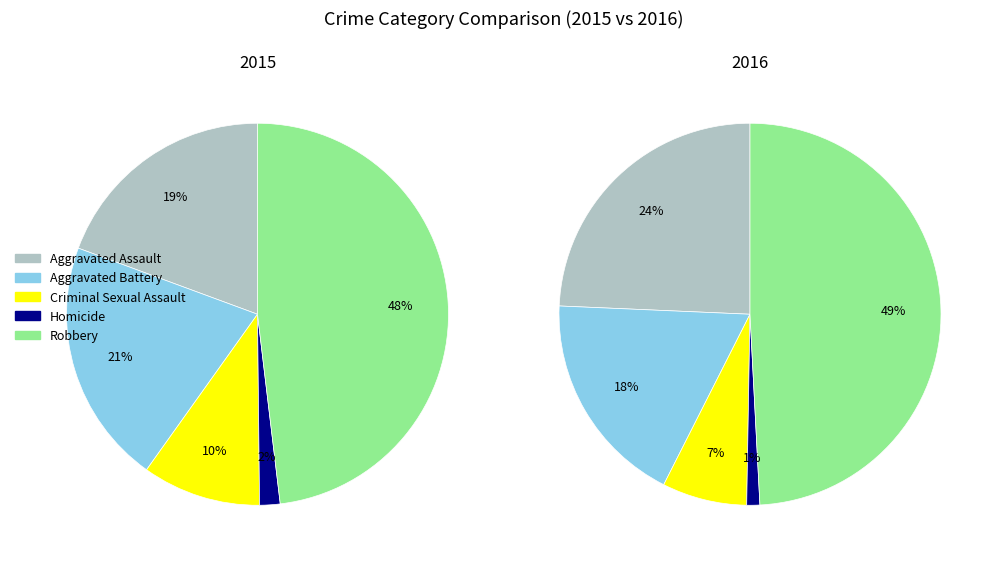

Does Aggravated Battery represent more than half of the total?

No